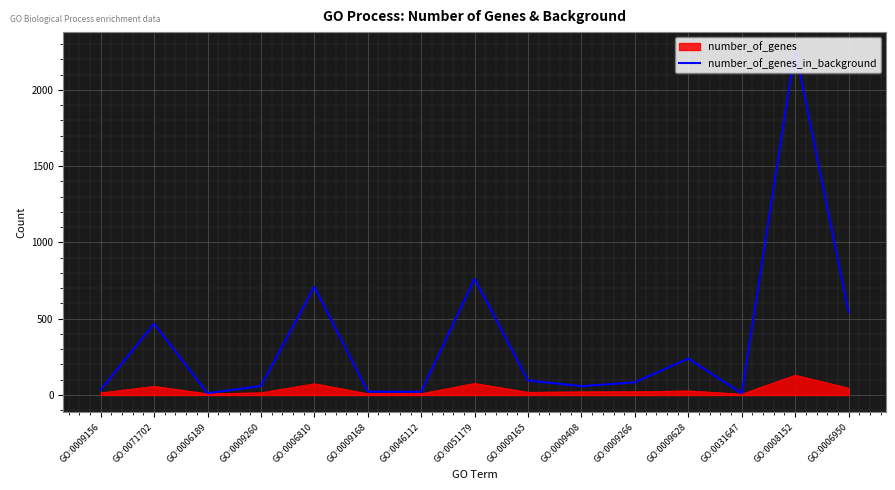

The number_of_genes_in_background series shows 1274 at GO:0051179. True or false?

False